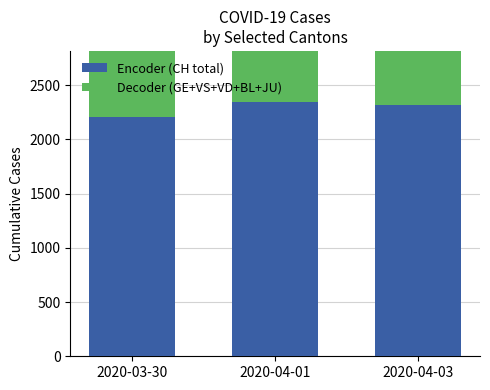

How many data points in Encoder (CH total) are less than 2316?

1